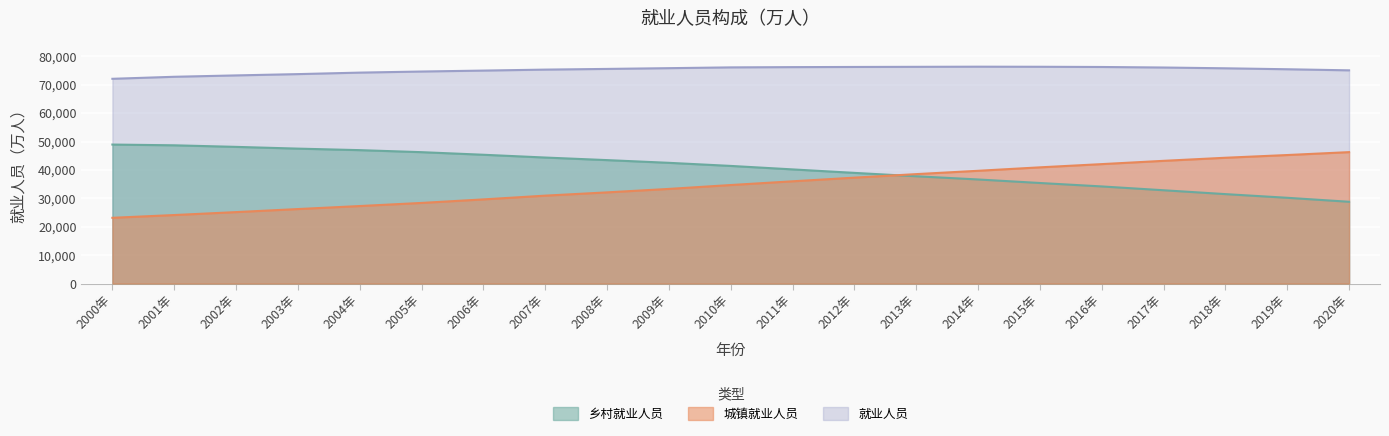

True or false: 城镇就业人员 has more than 0 interior local peaks.

False